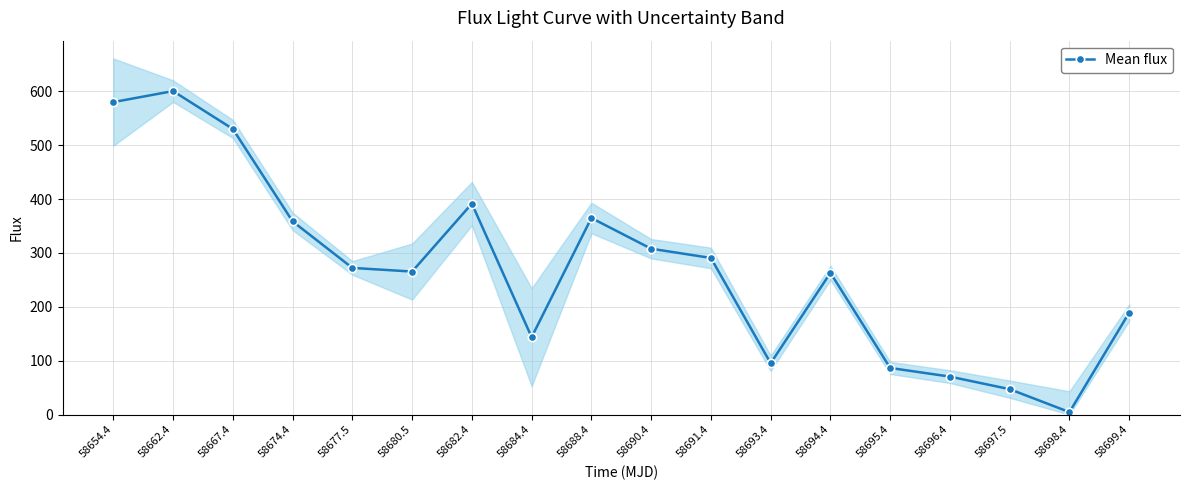

How many values are below 272?

9